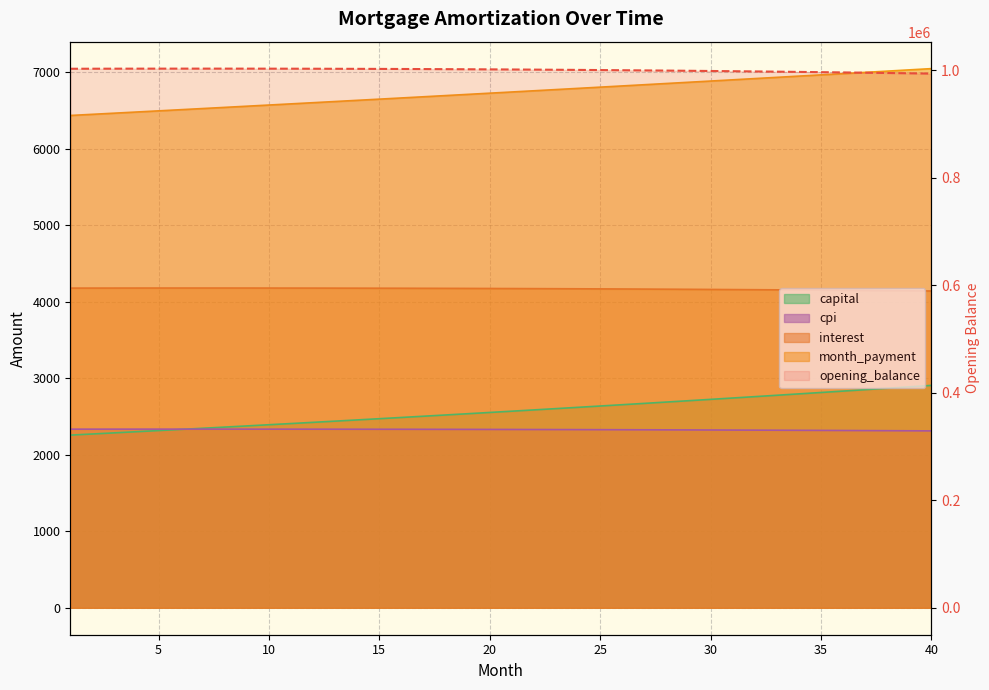

Which series has the largest total across all categories?

opening_balance